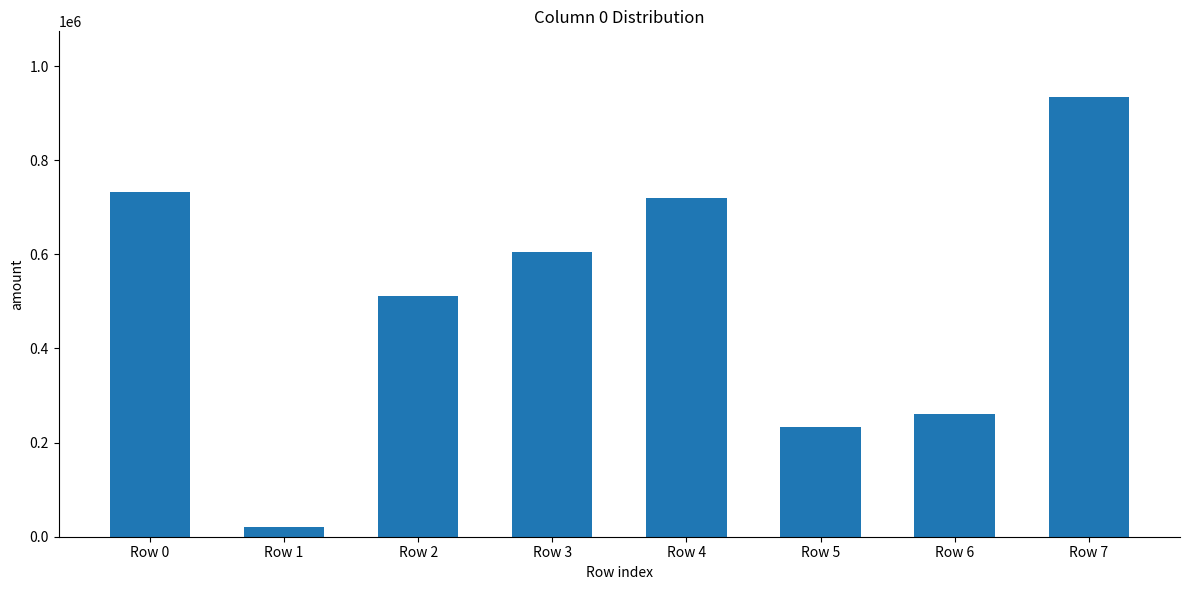

How many bars are there in total?

8